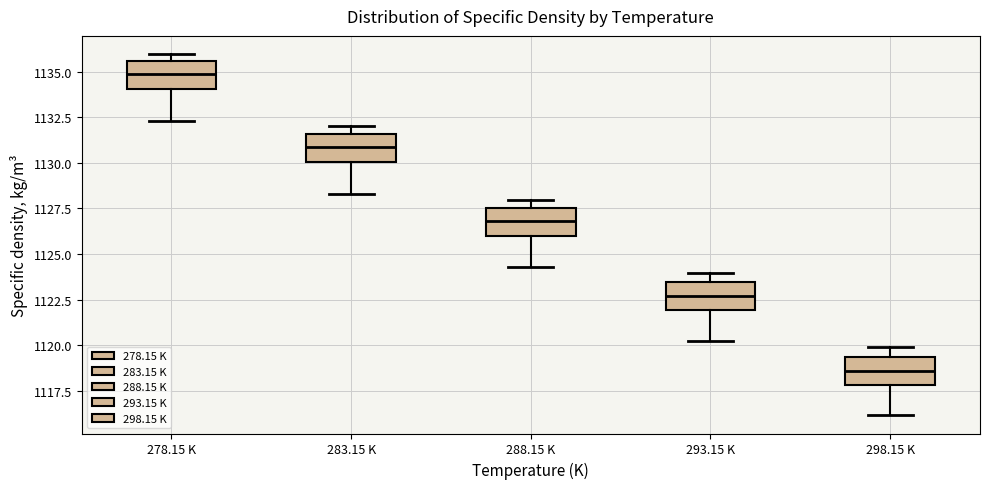

Where does the median line of the box for 288.15 K sit on the y-axis? The values are not printed on the chart, so give them approximately, as read against the axis.

1127.0